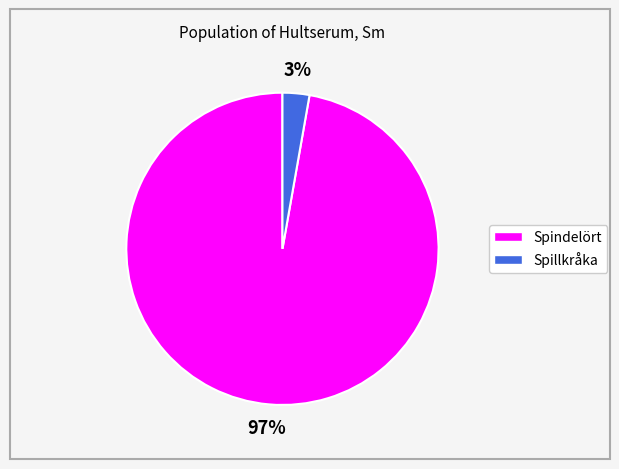

Is it true that Spillkråka is 3% of the pie?

True